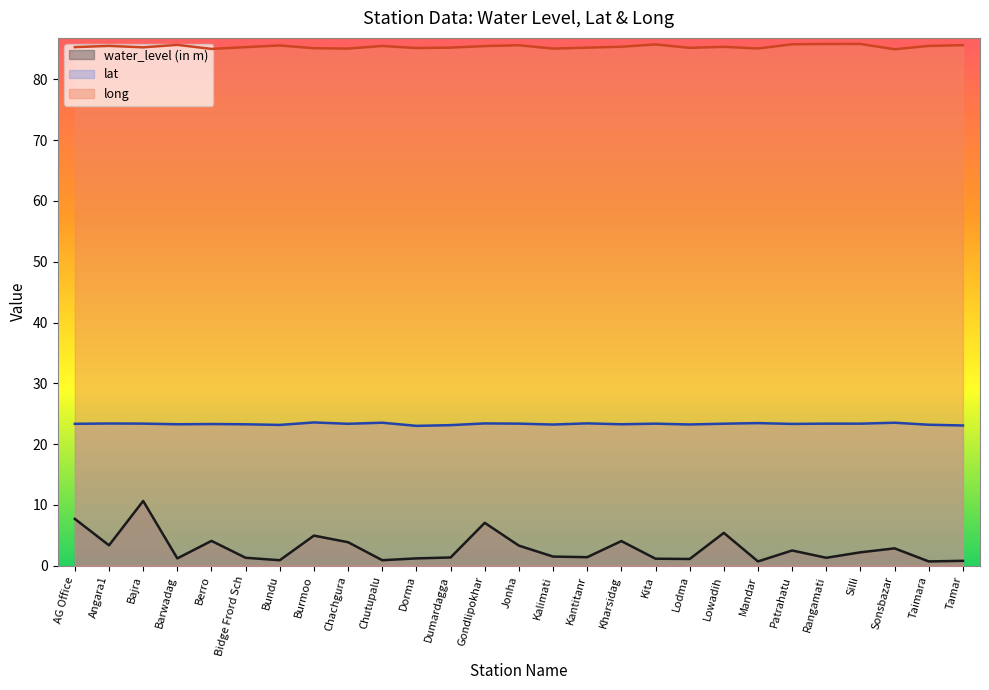

True or false: water_level (in m) and long cross at least once.

False